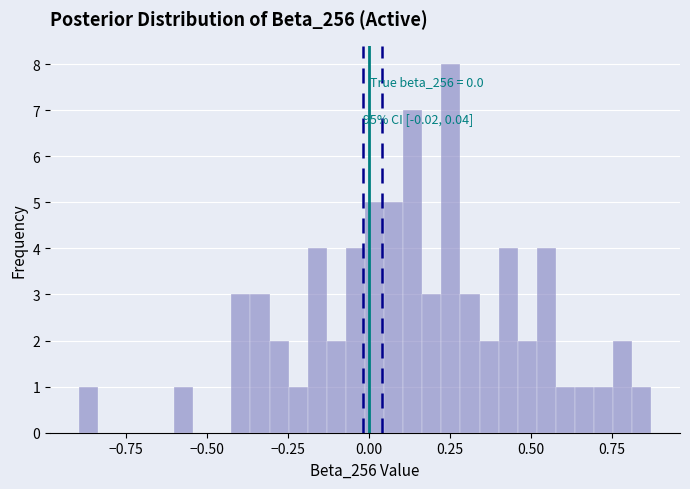

Around what value on the x-axis is the tallest bar? Give the approximate position of its centre, as read against the axis.

0.25